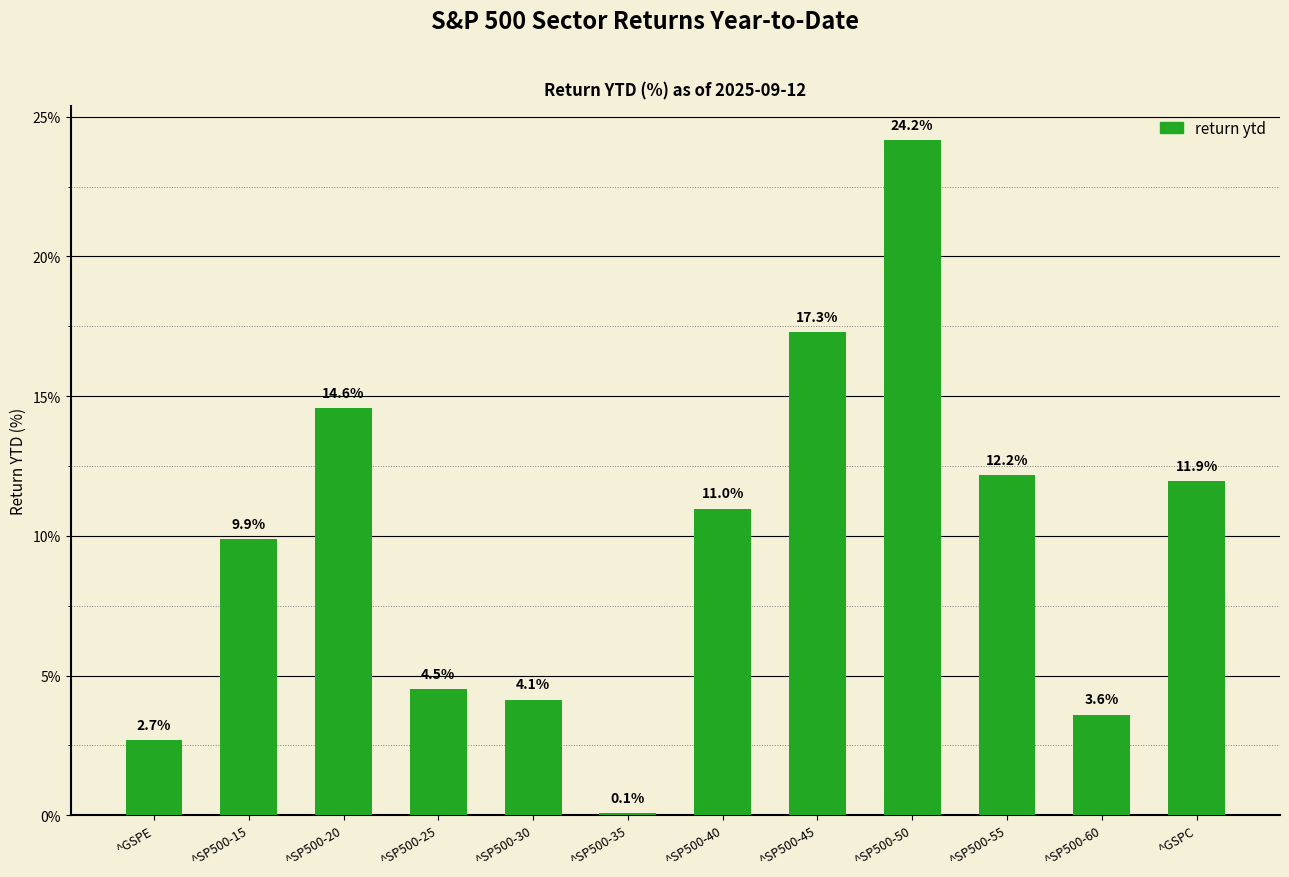

How many data points does each series have?

12